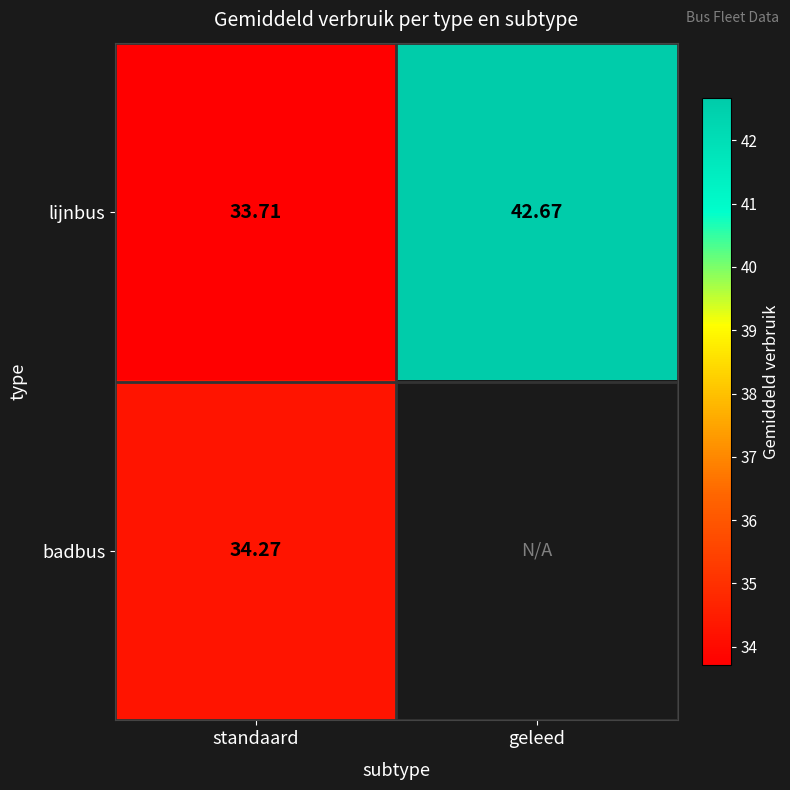

Which has a higher value, geleed or standaard?

geleed